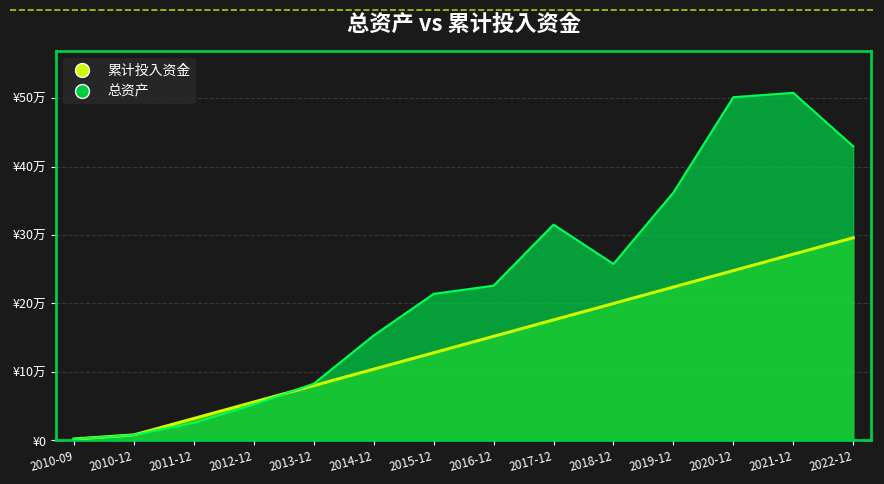

How many data points in 累计投入资金 are above 152000?

6